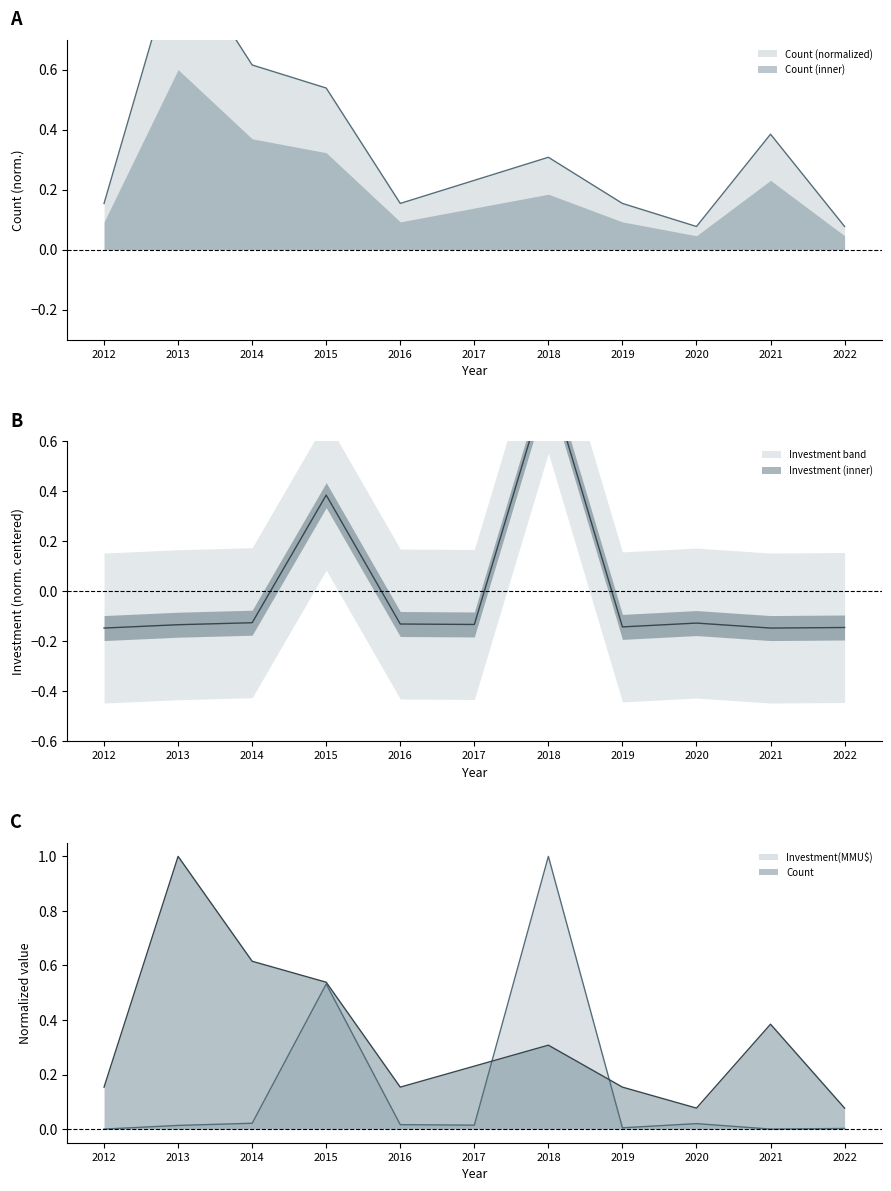

List the series in order of their peak value, highest first.

Count, Investment(MMU$)